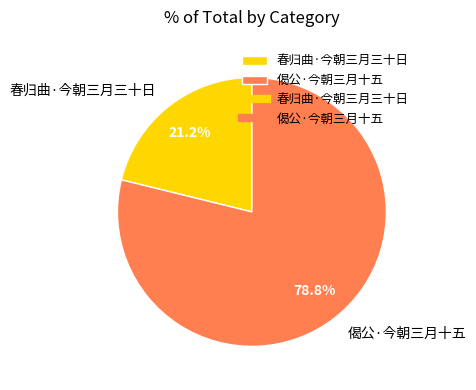

What percentage do 偈公·今朝三月十五 and 春归曲·今朝三月三十日 together represent?

100.0%